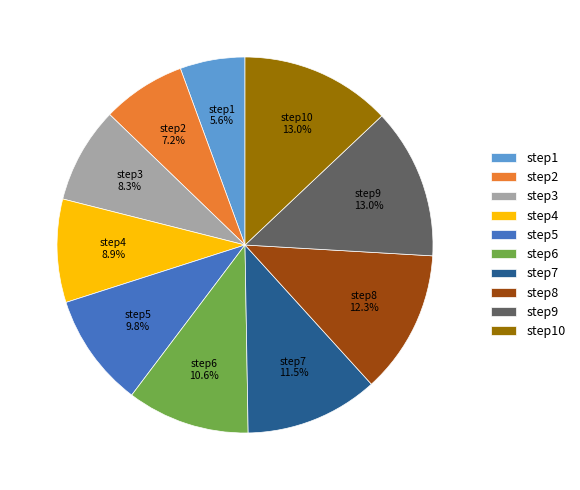

What is the smallest slice in the pie chart?

step1